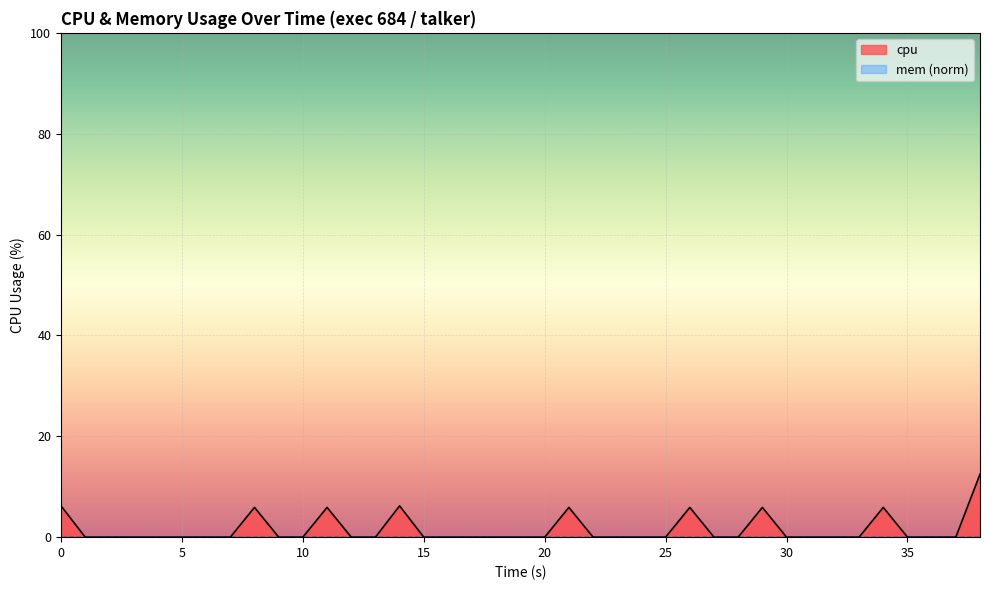

At which category does the chart reach its minimum across all series?

5